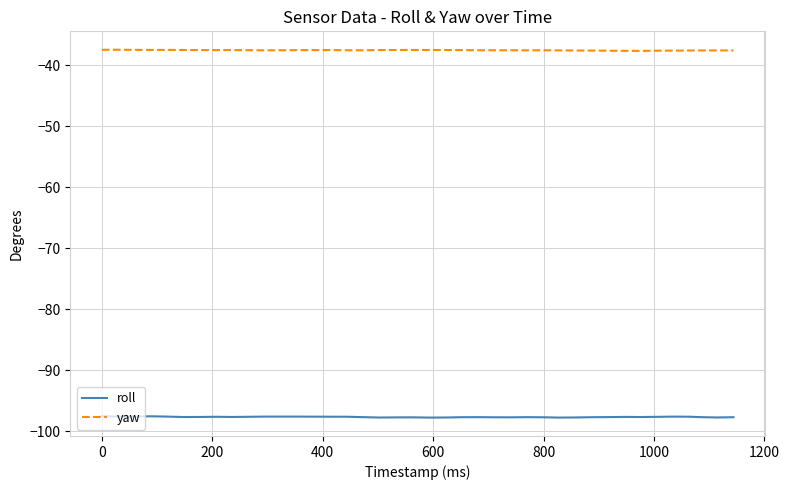

True or false: roll and yaw intersect in this chart.

False